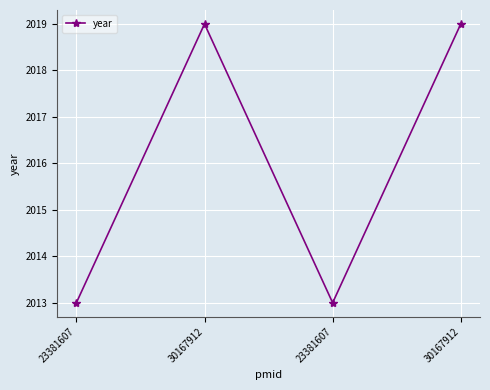

Reading left to right, transcribe all the data shown in this chart.

2013	2019	2013	2019